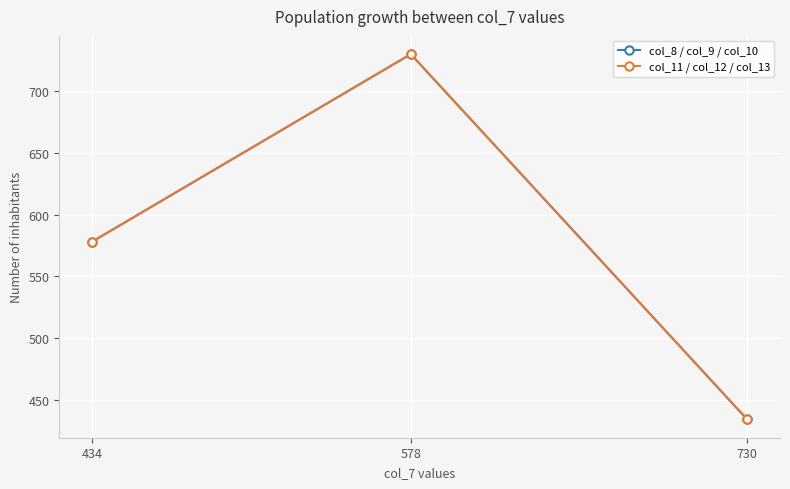

At which label does col_11 / col_12 / col_13 first exceed 578?

578